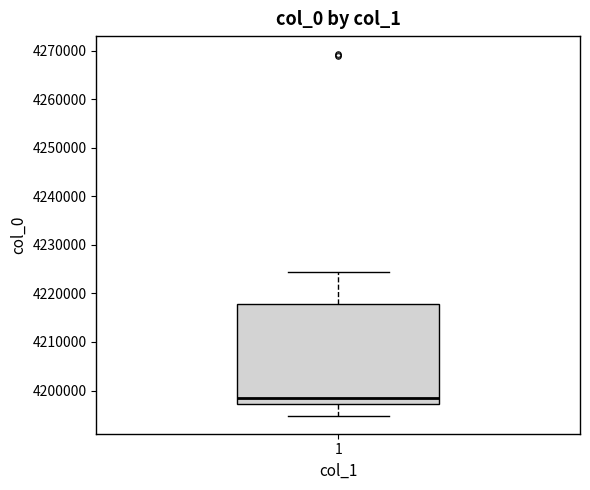

Where is the lower edge of the box at x = 1 on the y-axis? The values are not printed on the chart, so give them approximately, as read against the axis.

4197000